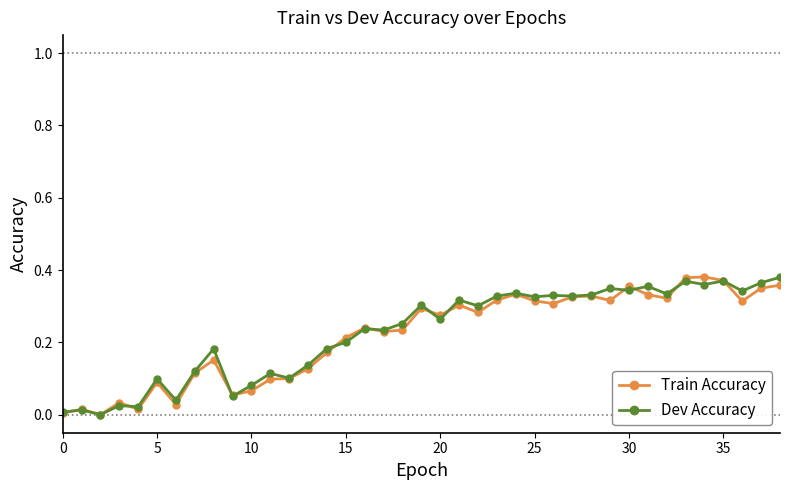

What is the difference between the maximum and minimum values in the Dev Accuracy series?

0.4